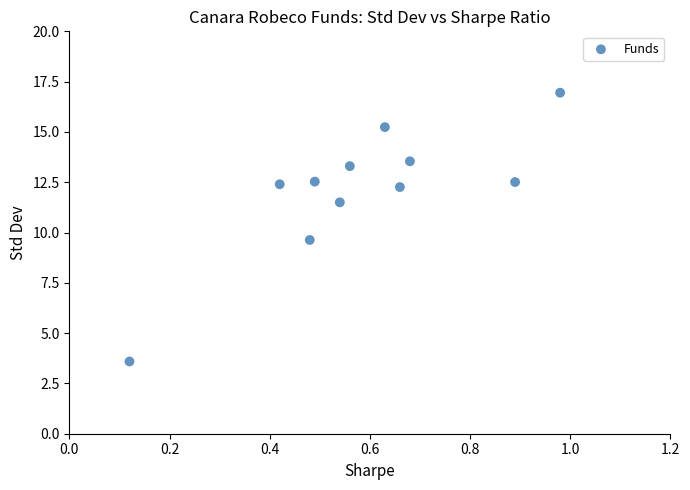

What Y value in the scatter plot is closest to 10?

9.6